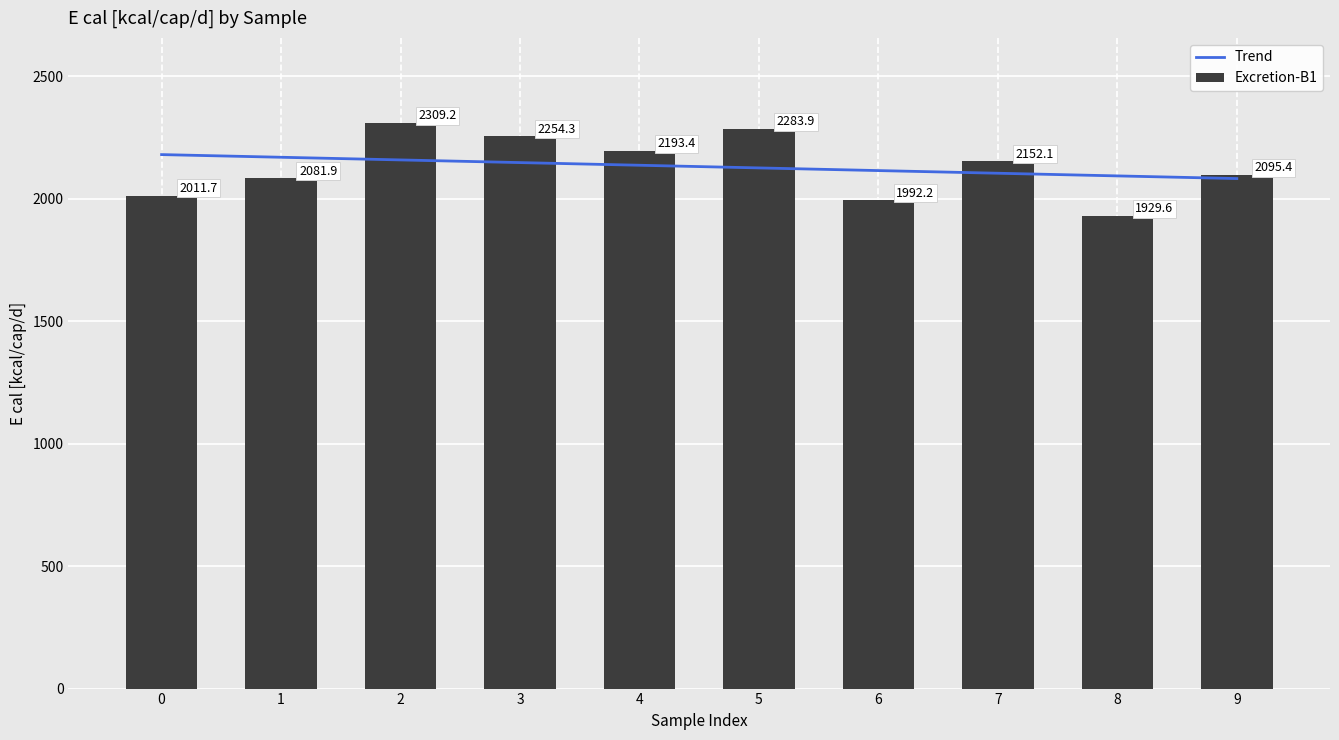

How many values in the Excretion-B1 series exceed 2152?

5